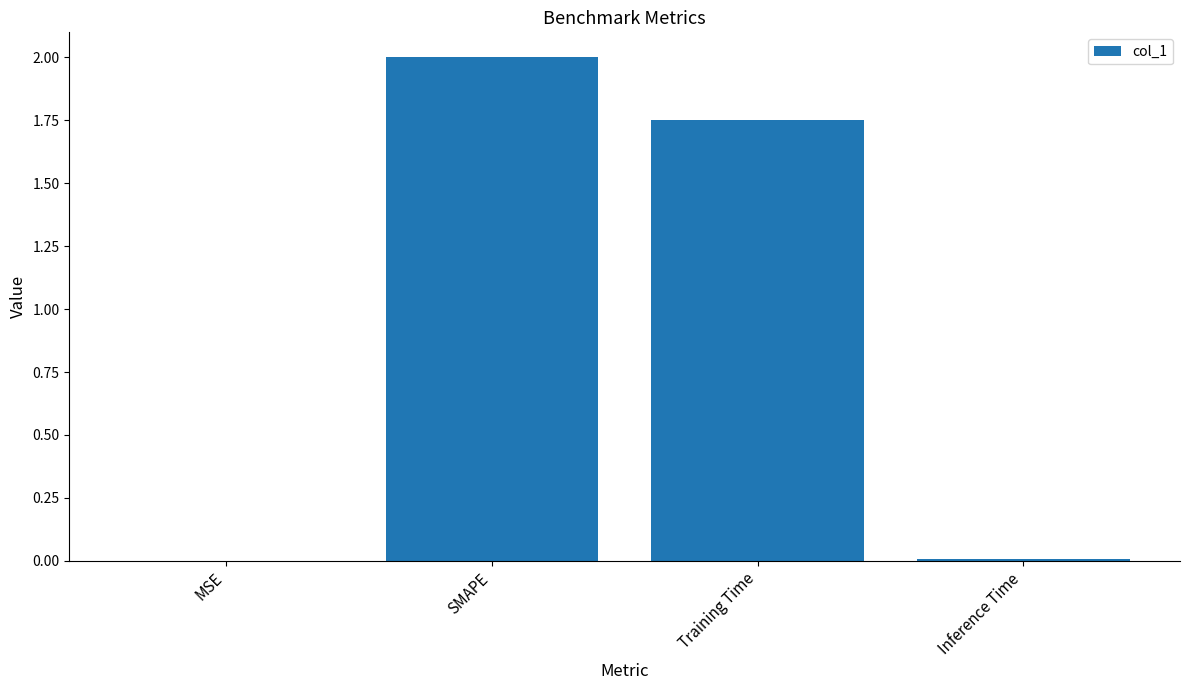

True or false: the data shows 0.8 at Training Time.

False